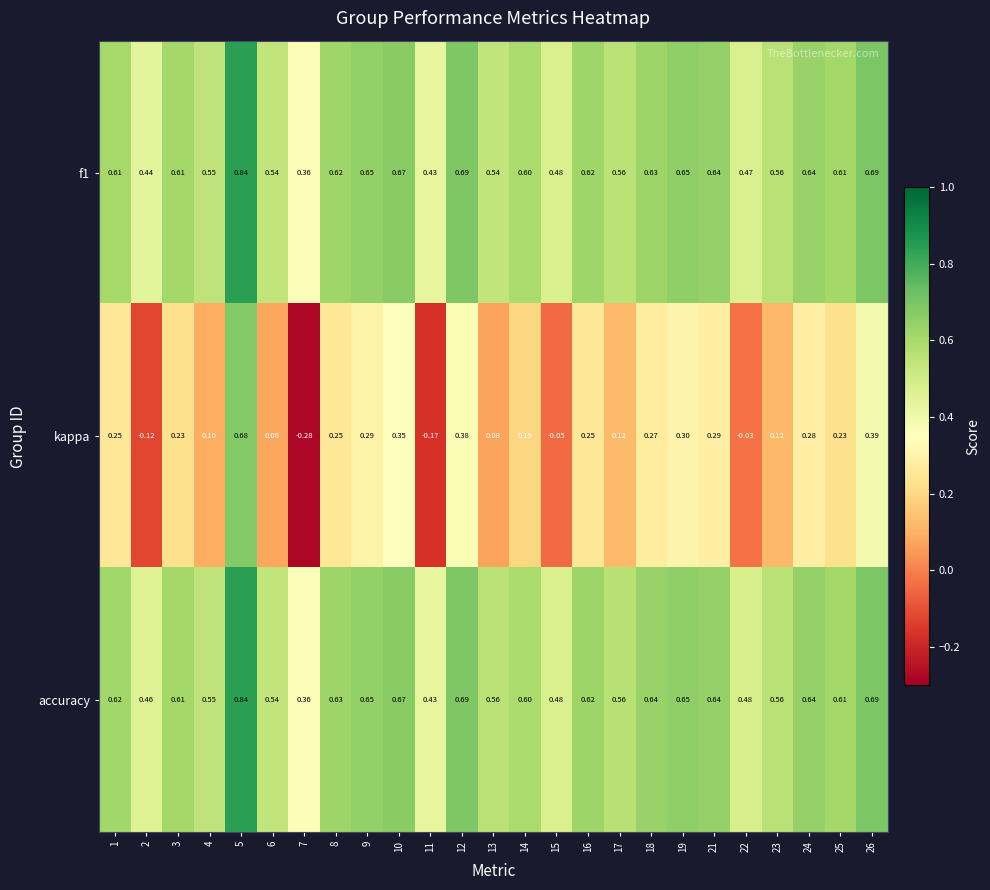

Which series has the largest total across all categories?

accuracy